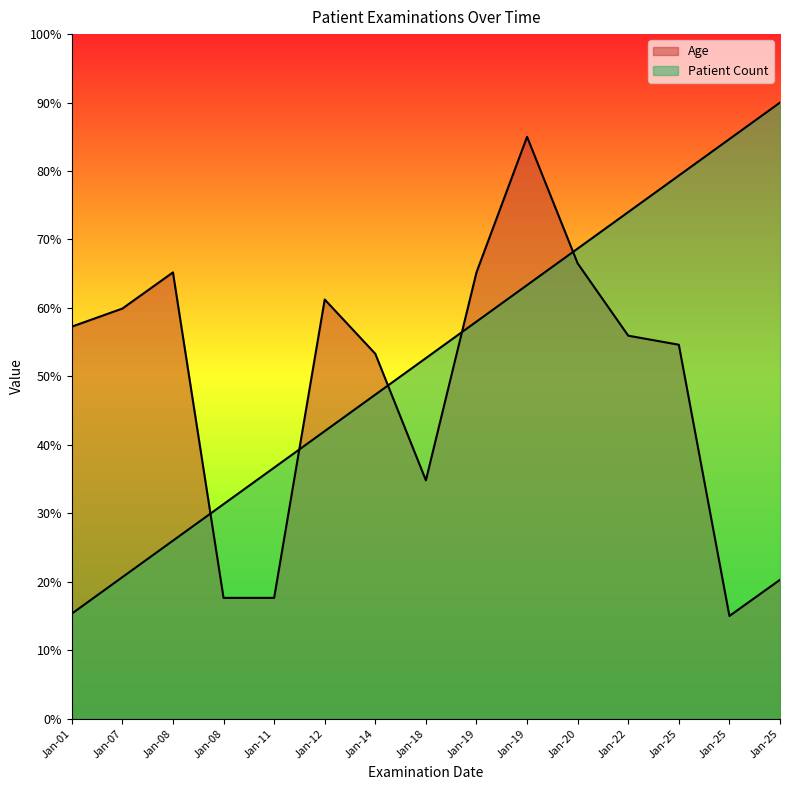

Rank the categories by Age value from highest to lowest.

Jan-19, Jan-20, Jan-08, Jan-19, Jan-12, Jan-07, Jan-01, Jan-22, Jan-25, Jan-14, Jan-18, Jan-25, Jan-08, Jan-11, Jan-25